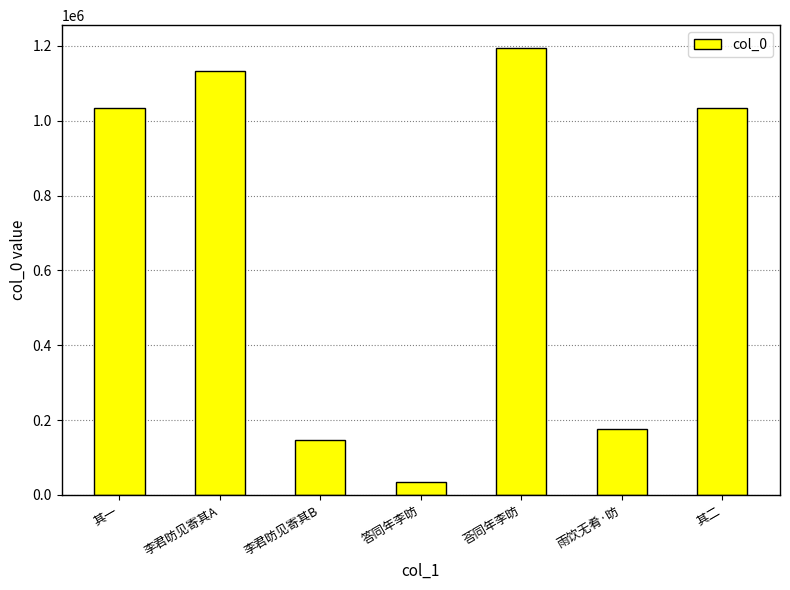

Approximately how many times larger is the value at 李君昉见寄其A compared to 其一?

1.1